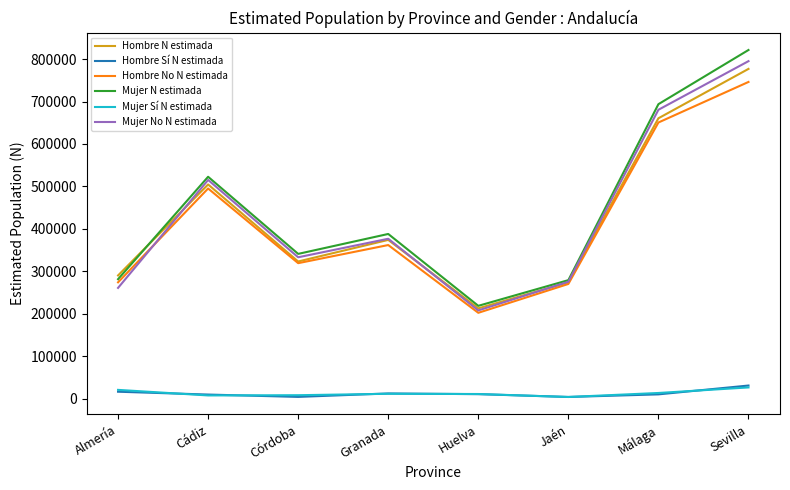

Between Cádiz and Sevilla, which series saw the biggest shift?

Mujer N estimada